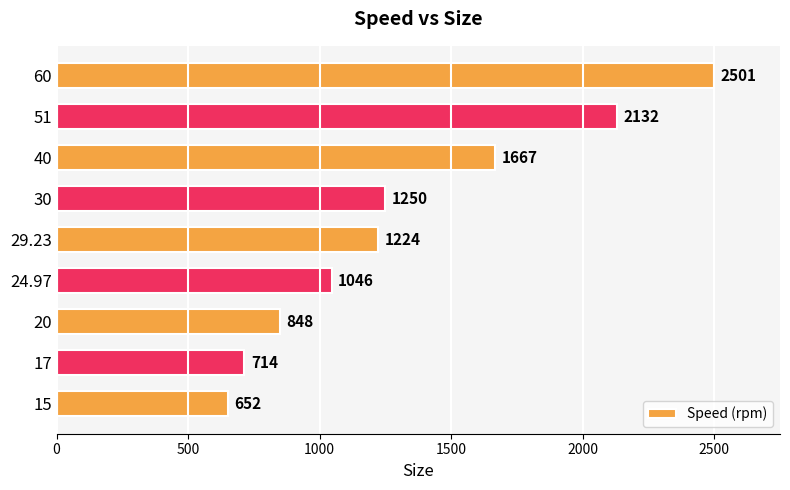

Which has a higher value, 30 or 51?

51